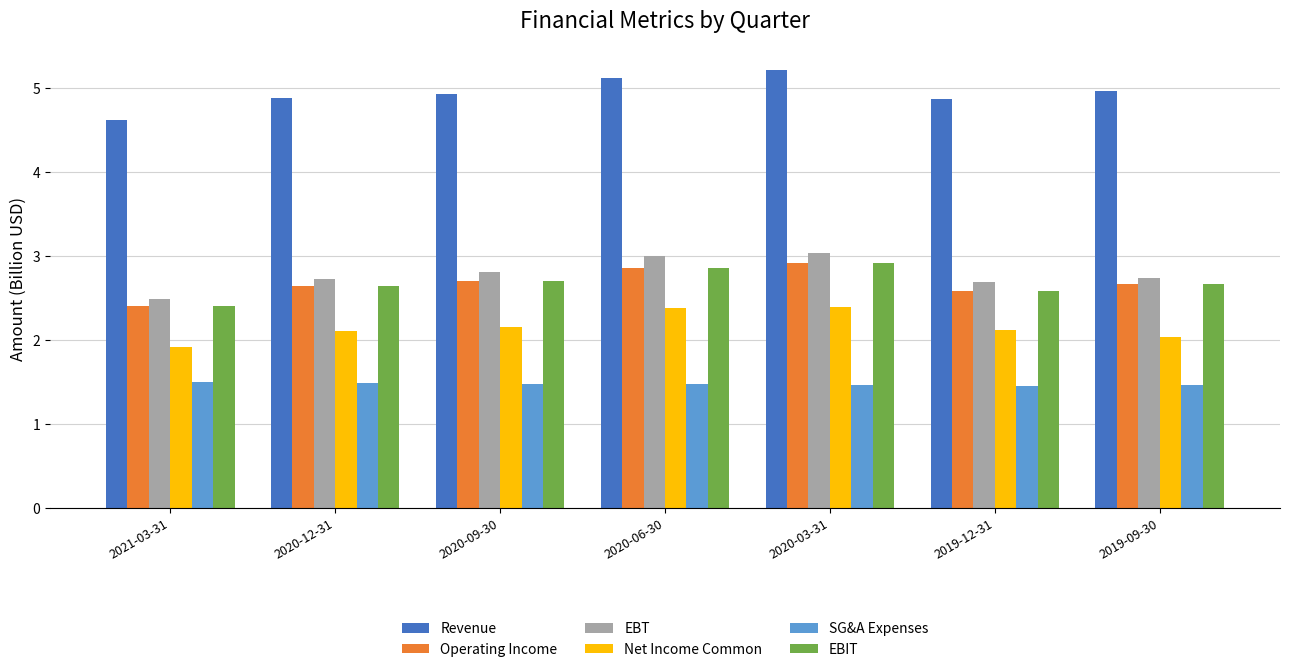

How many distinct data groups are displayed?

6